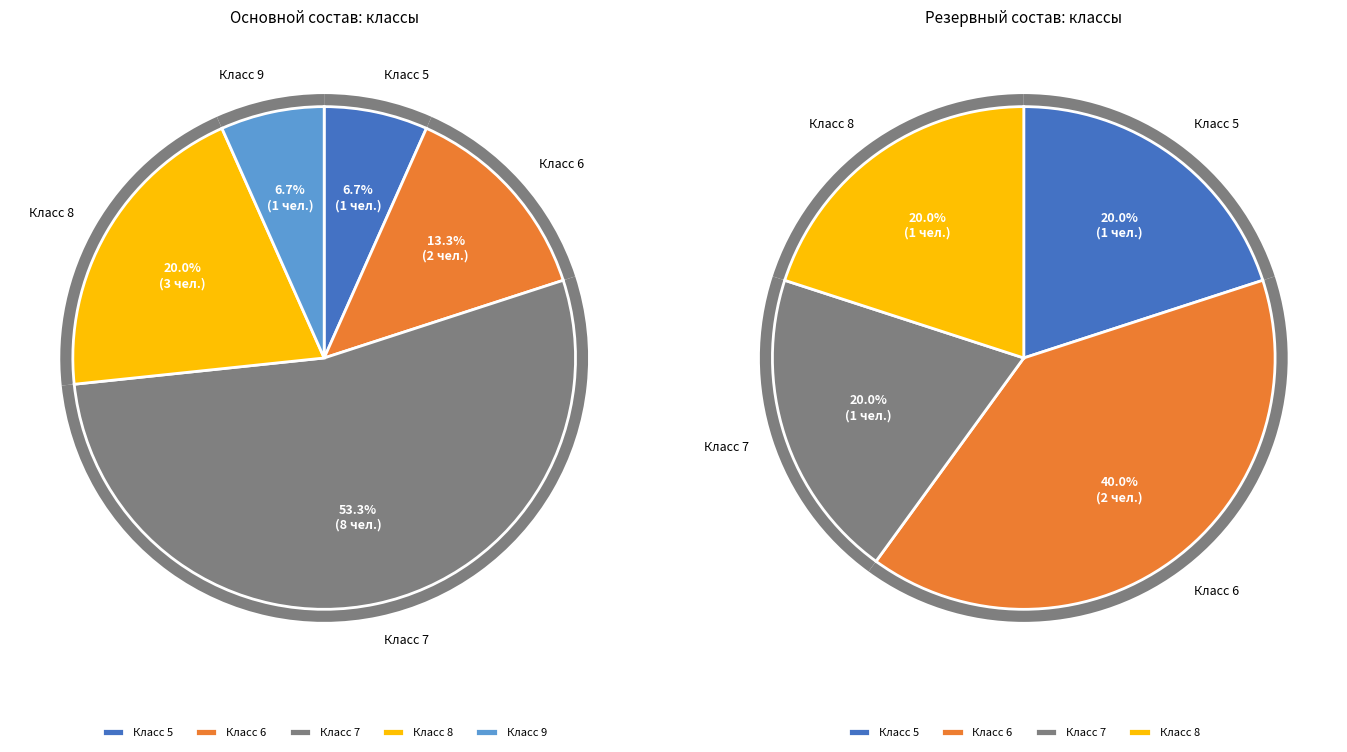

Is it true that 9 is 1% of the pie?

False